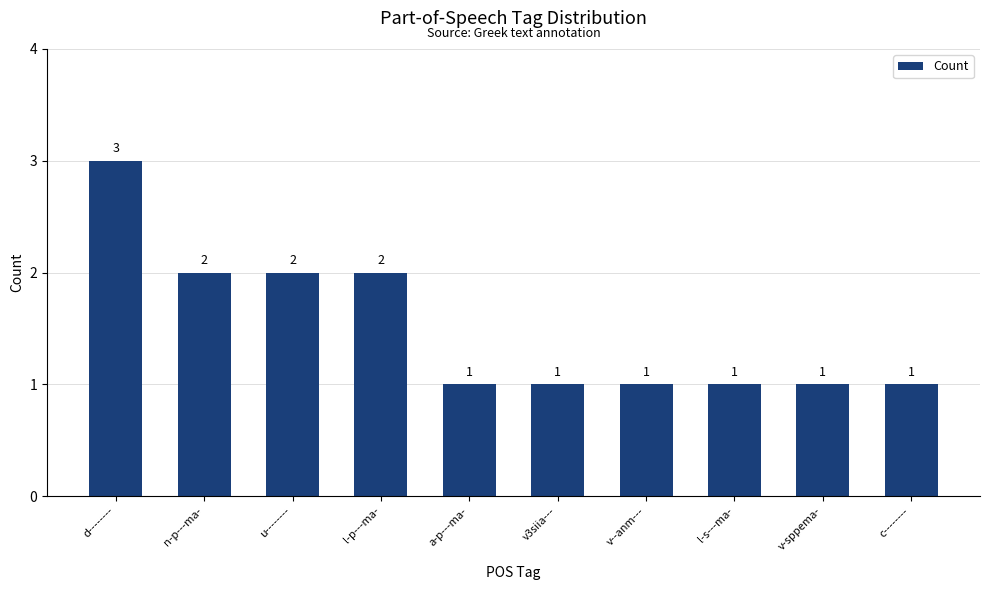

What is the sum of the values at a-p---ma- and c--------?

2